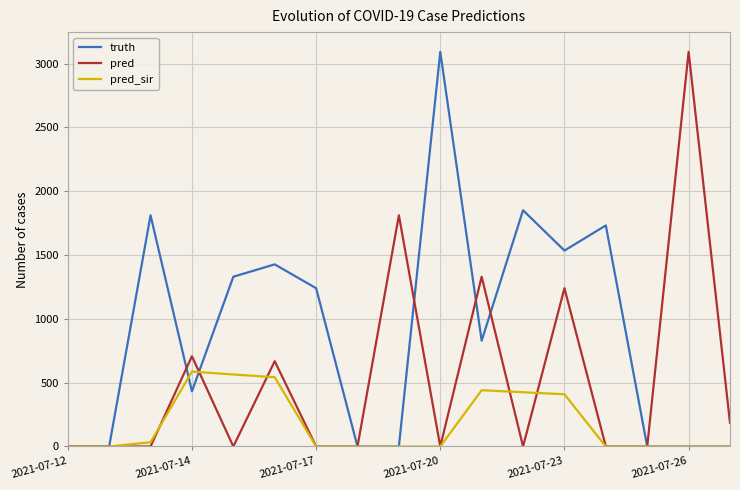

List the series in order of their overall mean, highest first.

truth, pred, pred_sir